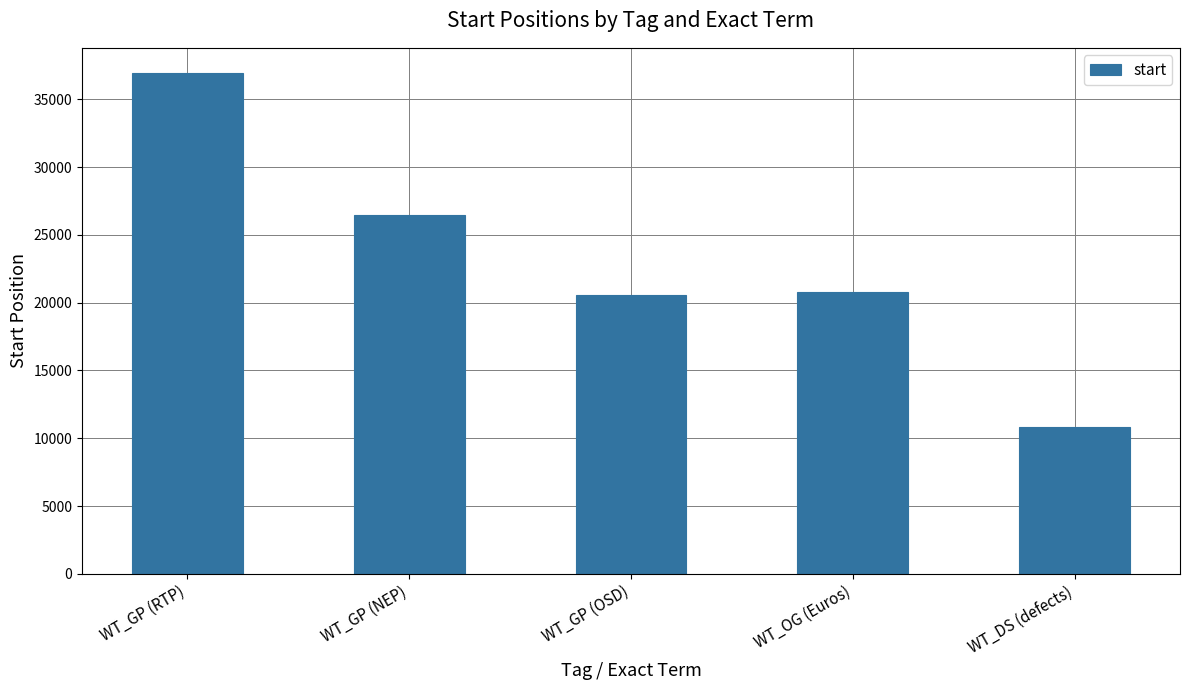

Where is the data nearest to the value 23898?

WT_GP (NEP)